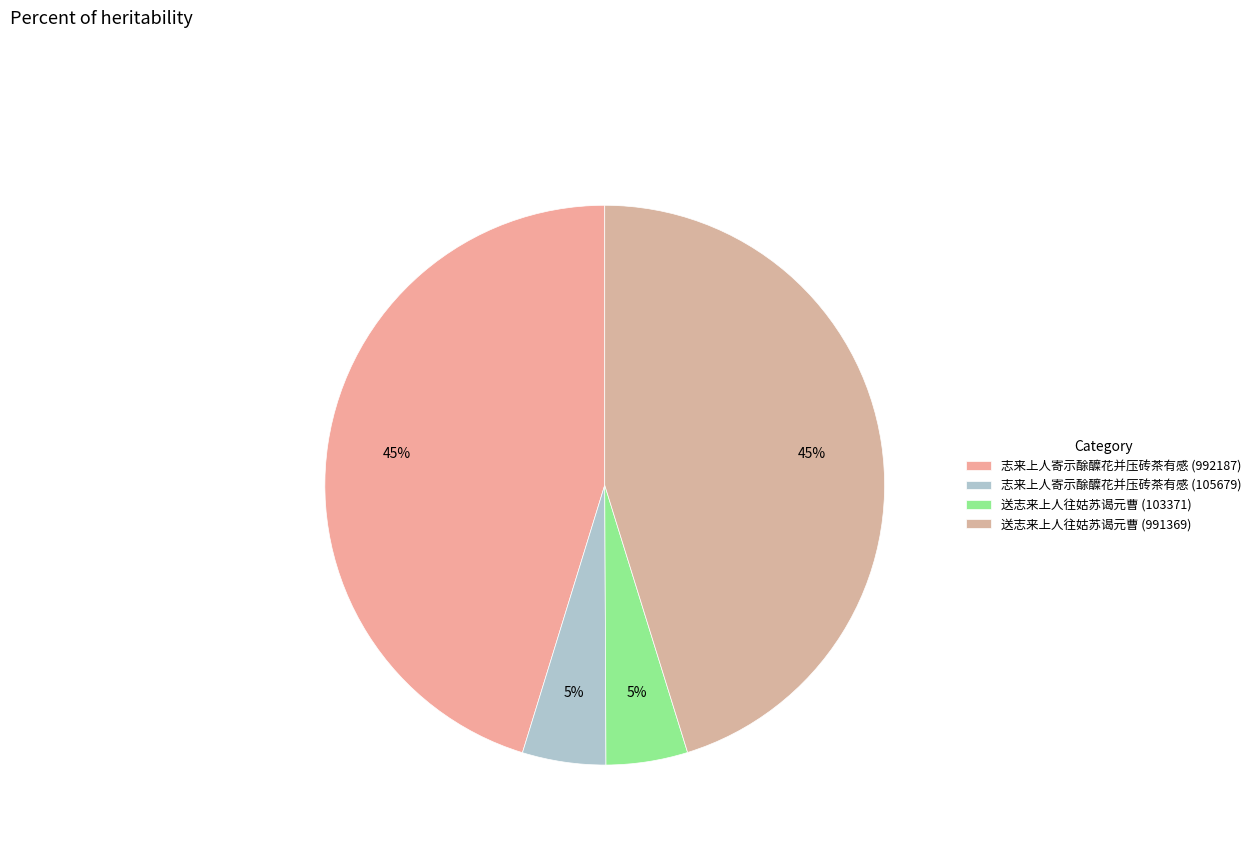

Does any single category account for the majority?

No